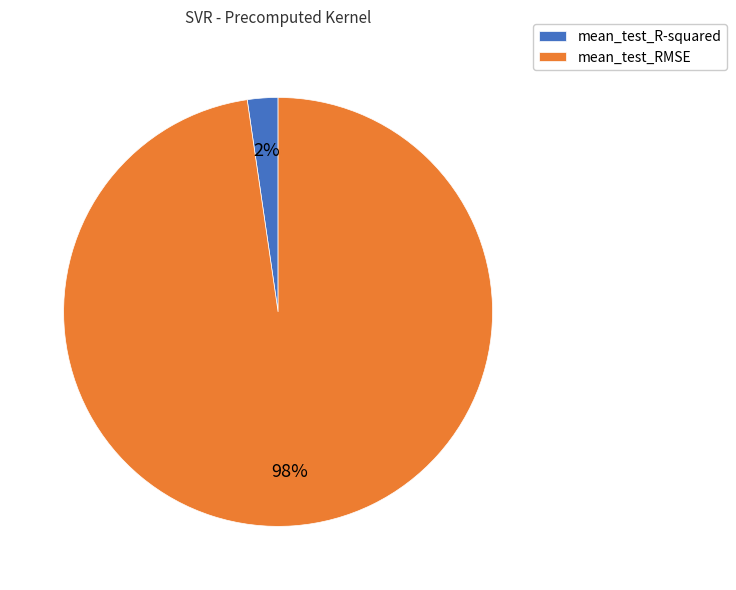

Which slice is the largest?

mean_test_RMSE